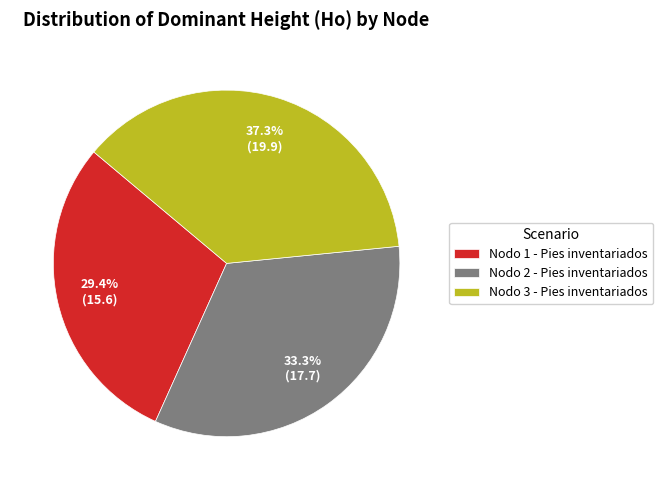

What is the smallest slice in the pie chart?

Nodo 1 - Pies inventariados